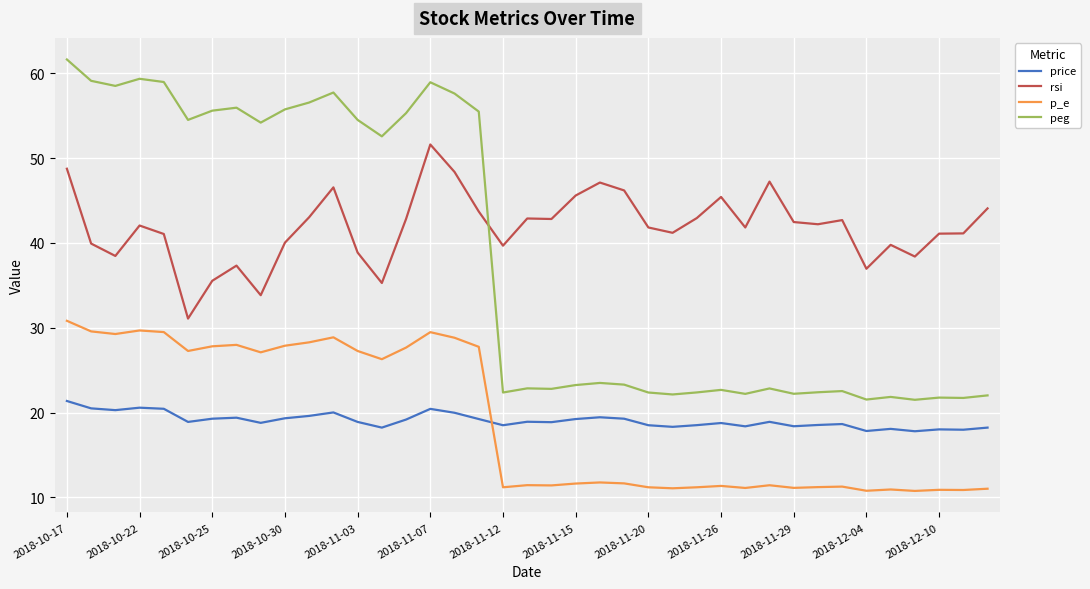

What is the difference between the maximum and minimum values in the rsi series?

20.5